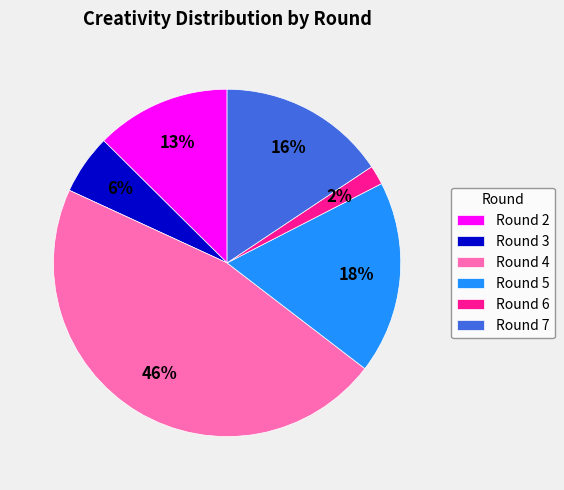

Which has a higher value, Round 2 or Round 4?

Round 4